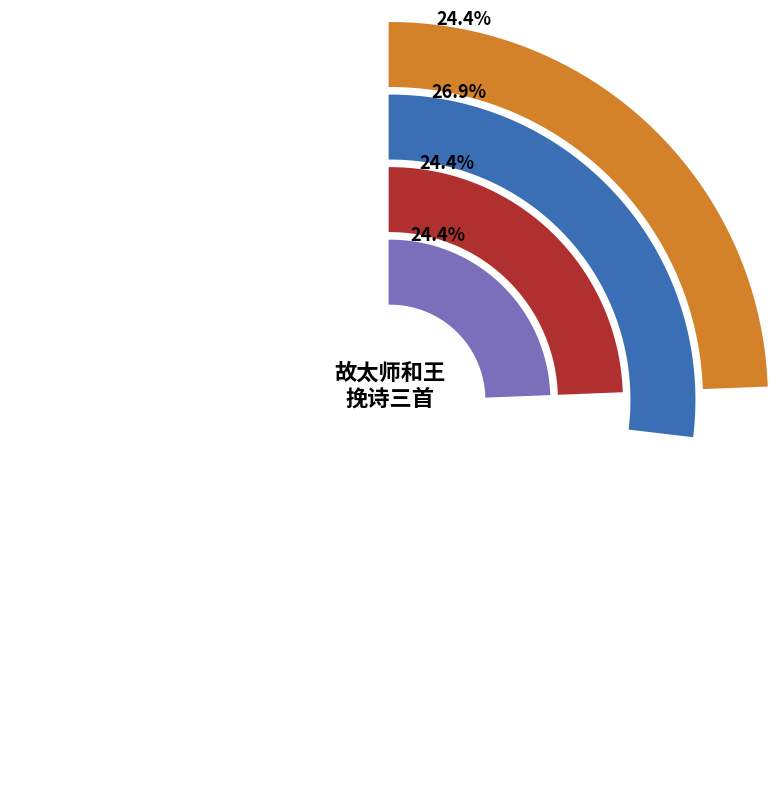

What percentage is the 故太师和王挽诗三首 其二 slice, to the nearest percent?

24%